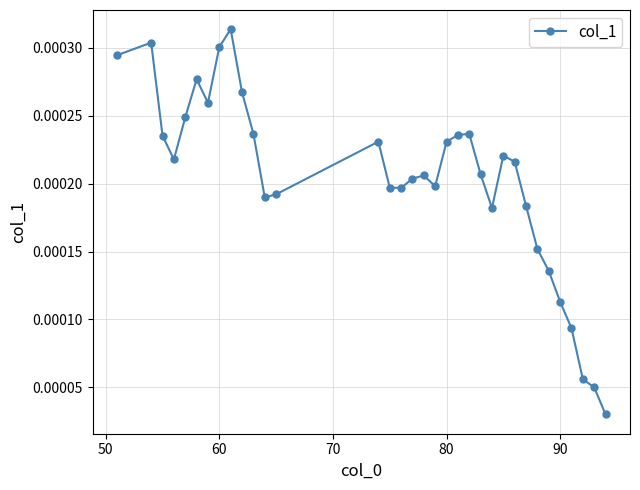

Count the values in the range 0 to 1.

34